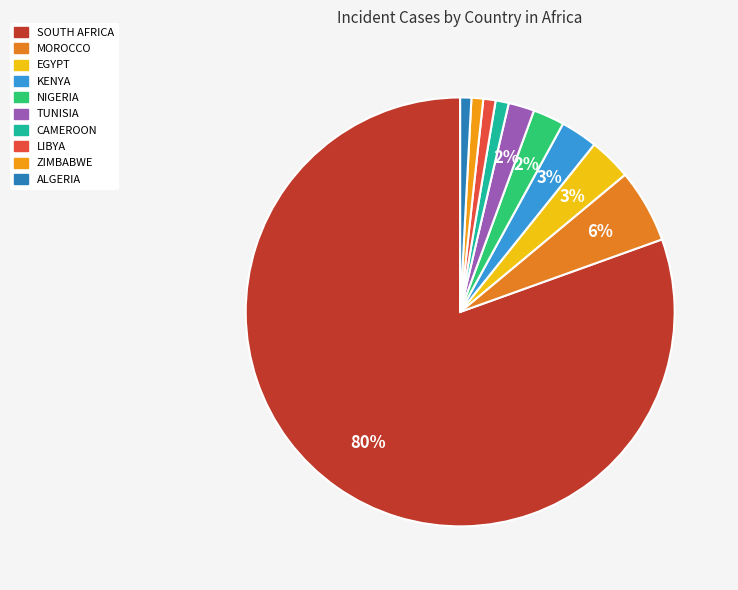

The NIGERIA slice represents 2% of the pie. True or false?

True